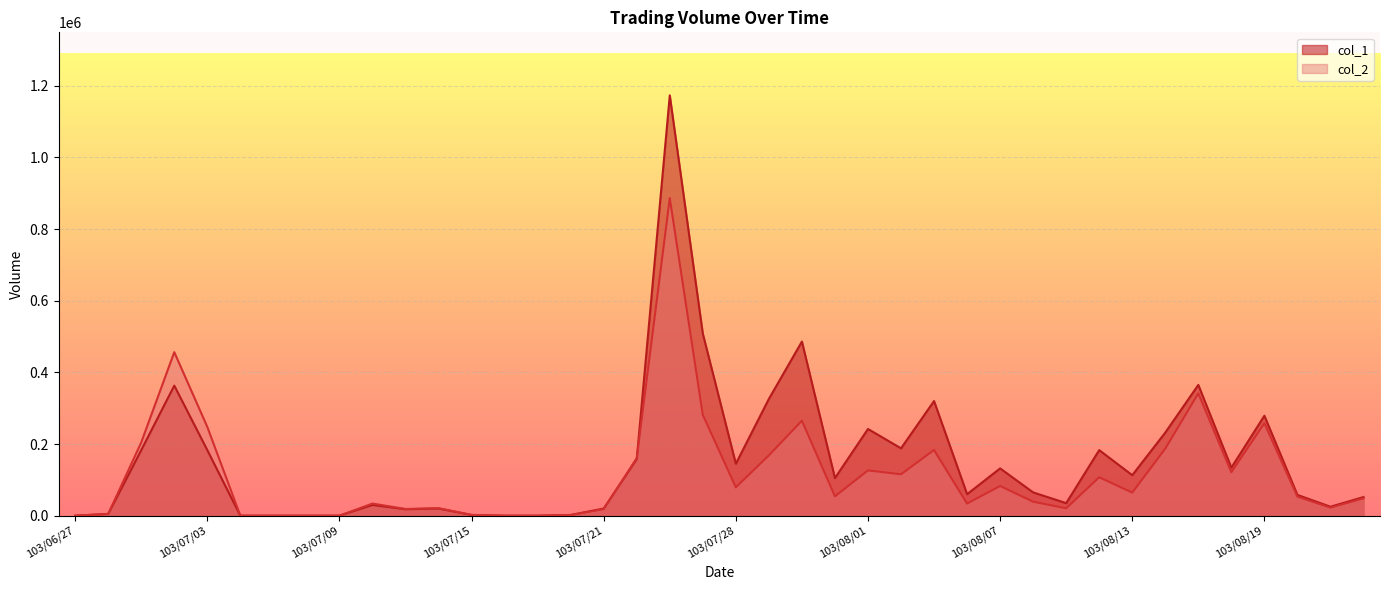

Does the chart display data point markers on the line(s)?

No